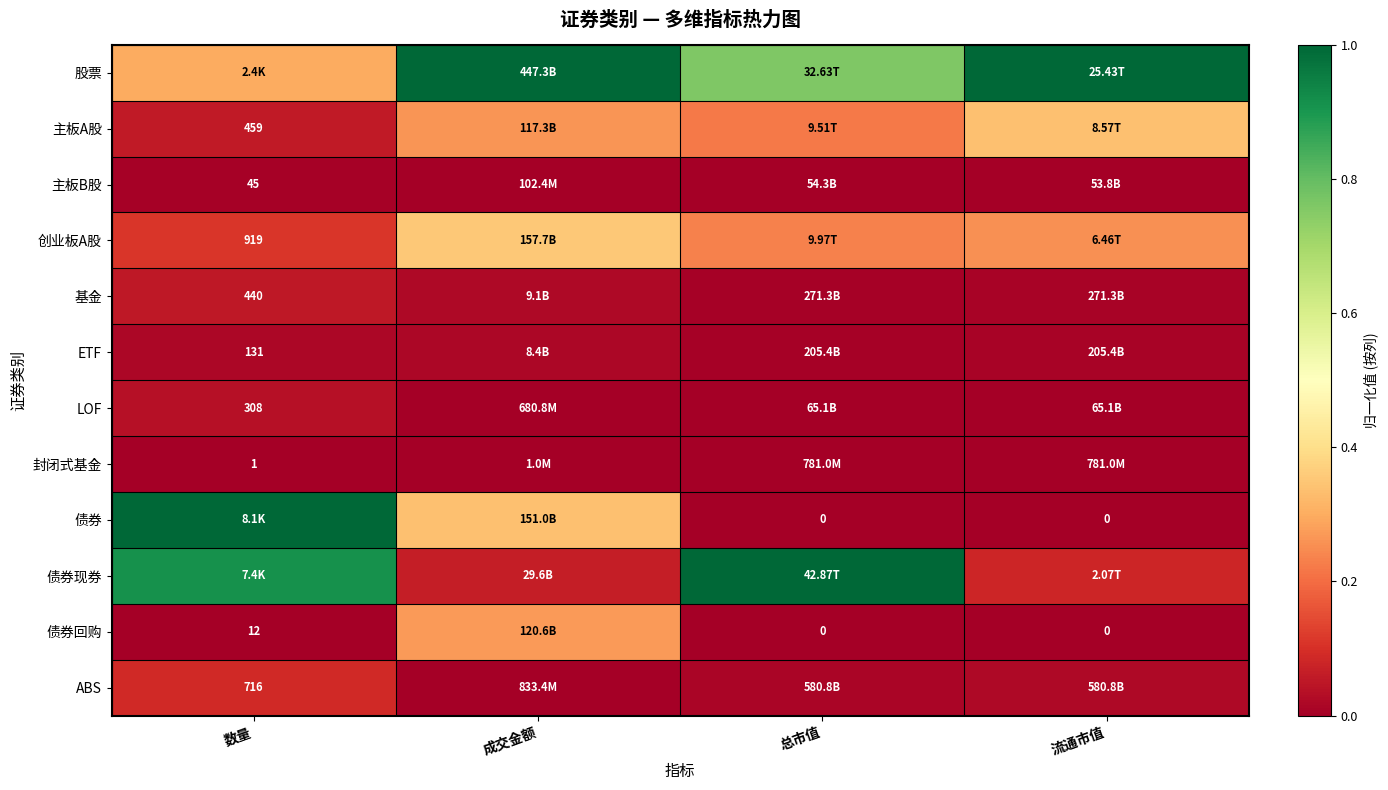

Which series changed the most between 成交金额 and 总市值?

债券现券